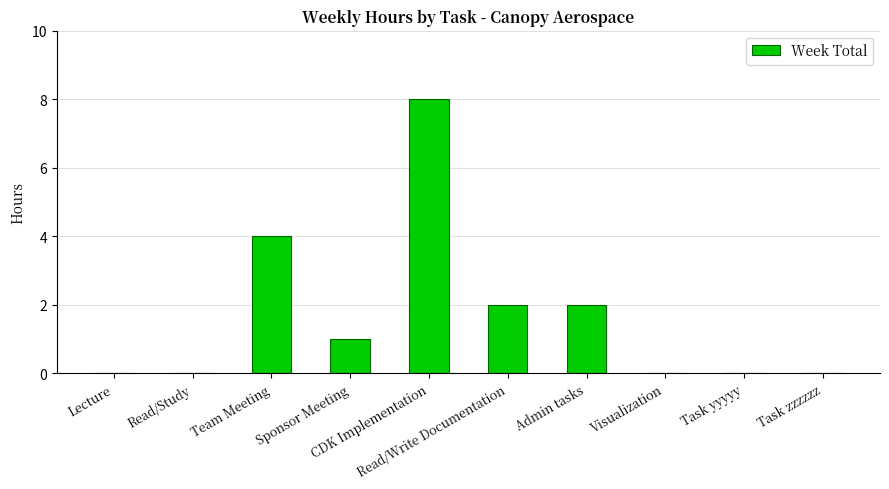

What is the maximum value shown in the chart?

8